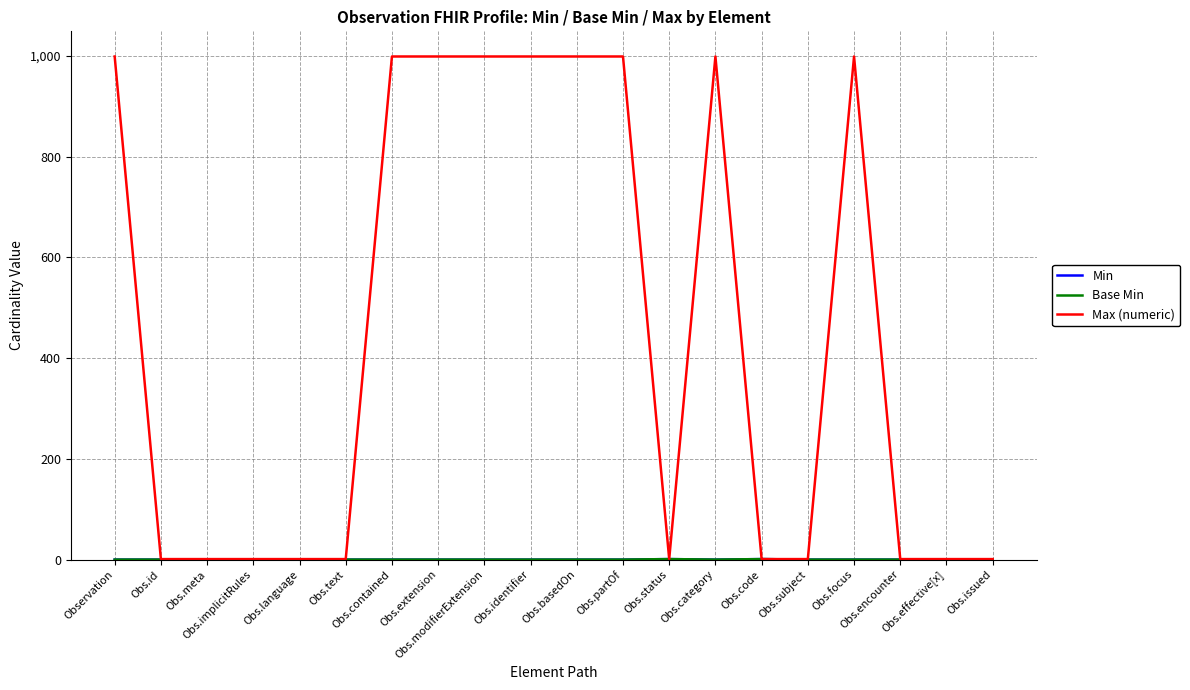

At which category does Max (numeric) reach its first local valley?

Obs.status